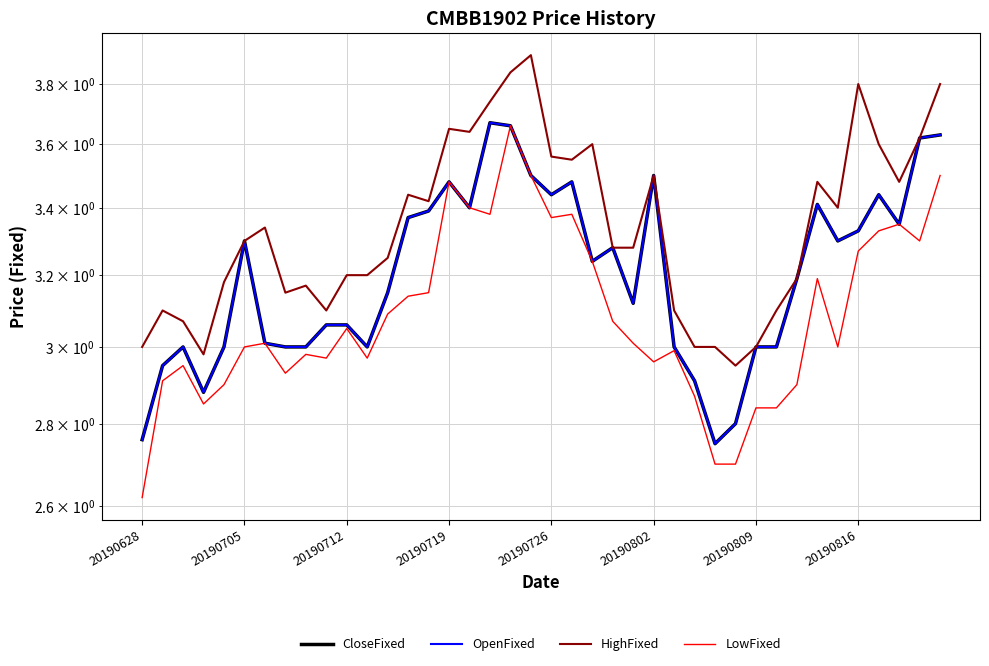

How many lines are shown in the chart?

4